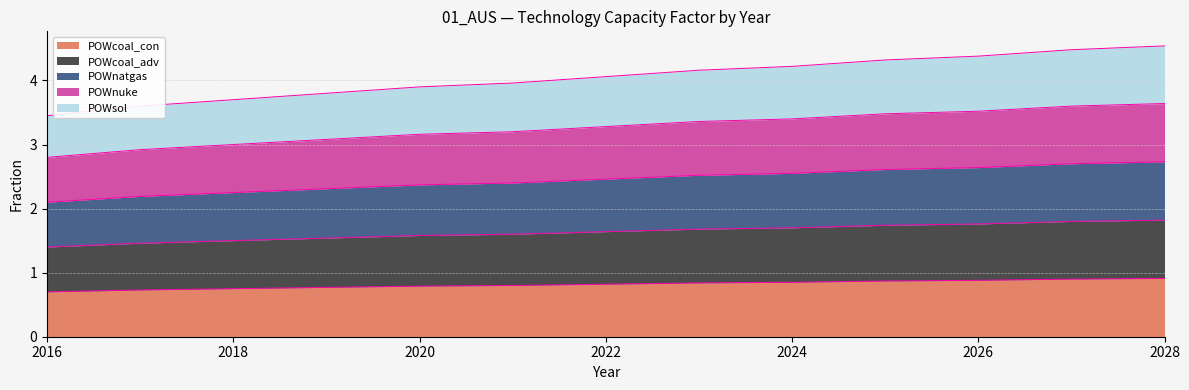

Reading right to left, transcribe all the data shown in this chart.

POWcoal_con: 0.9	0.9	0.9	0.9	0.8	0.8	0.8	0.8	0.8	0.8	0.8	0.7	0.7
POWcoal_adv: 1.8	1.8	1.8	1.7	1.7	1.7	1.6	1.6	1.6	1.5	1.5	1.5	1.4
POWnatgas: 2.7	2.7	2.6	2.6	2.5	2.5	2.5	2.4	2.4	2.3	2.2	2.2	2.1
POWnuke: 3.6	3.6	3.5	3.5	3.4	3.4	3.3	3.2	3.2	3.1	3.0	2.9	2.8
POWsol: 4.5	4.5	4.4	4.3	4.2	4.2	4.1	4.0	3.9	3.8	3.7	3.6	3.4